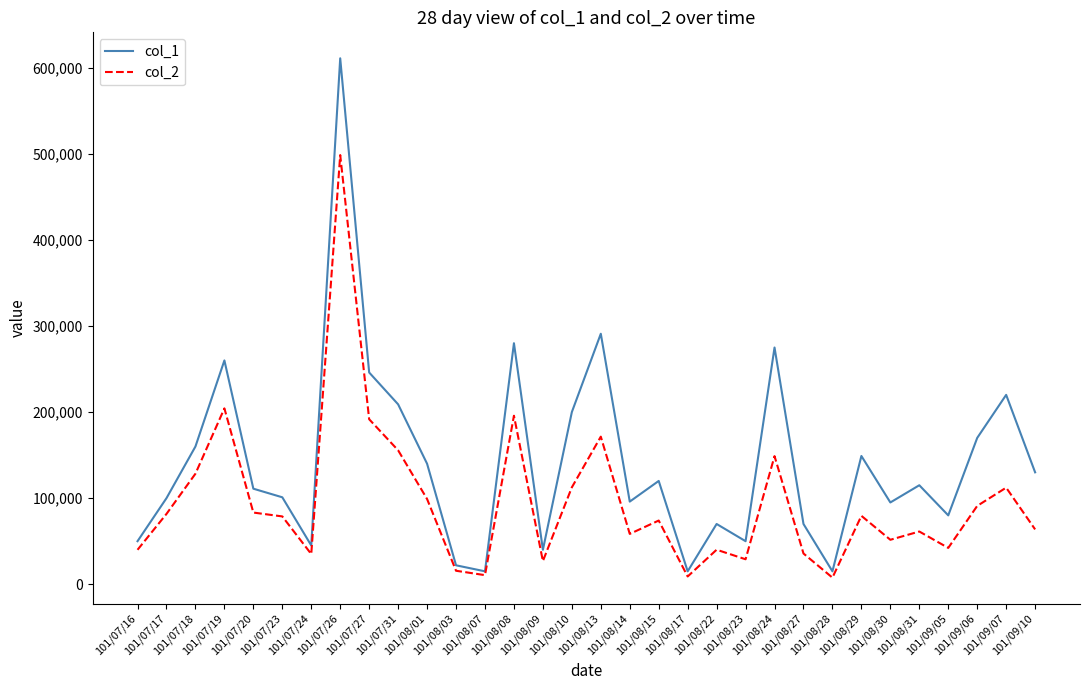

In col_1, how many points are lower than both neighbors (excluding endpoints)?

9